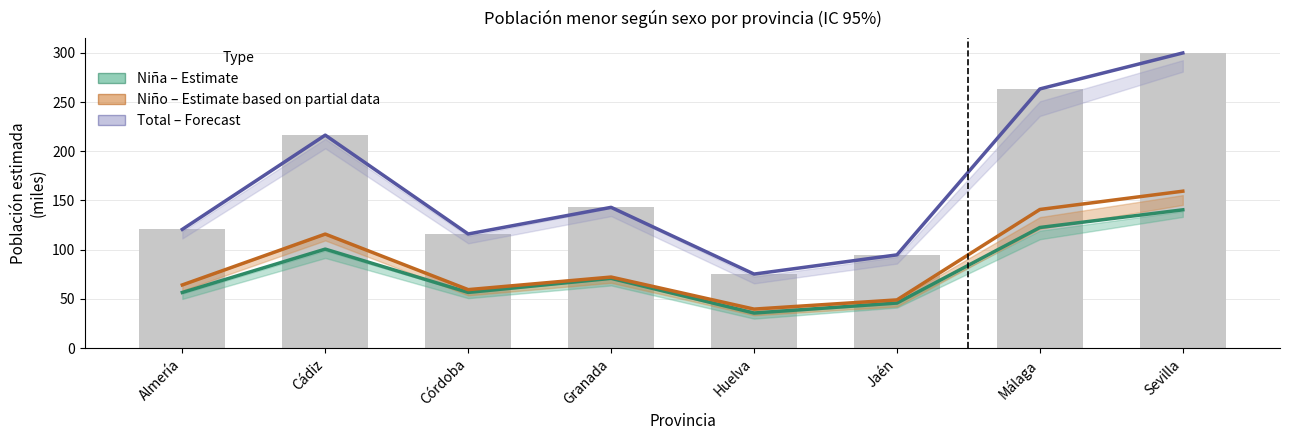

Reading left to right, list all the values displayed in this chart.

Niña (Estimate): 56.5	100.5	56.6	70.8	35.6	45.8	122.5	140.5
Niño (Estimate based on partial data): 64.1	115.8	59.4	72.2	39.6	48.9	140.8	159.4
Total (Forecast): 120.6	216.4	115.9	143.0	75.2	94.7	263.4	299.9